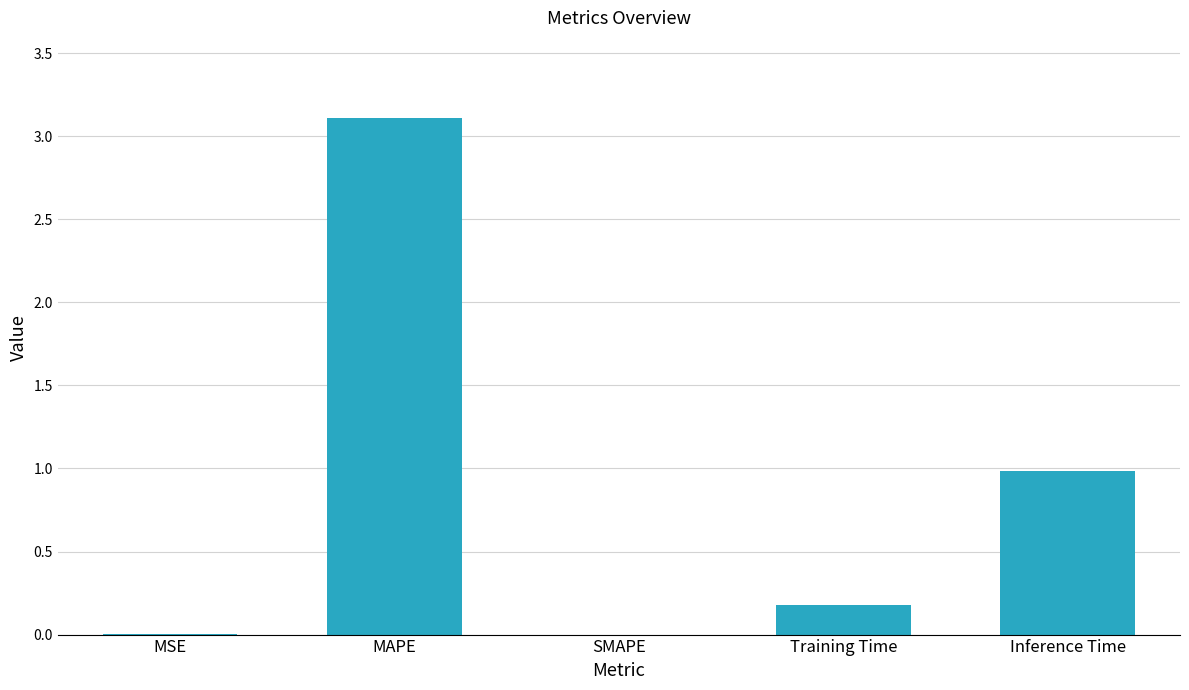

Which label corresponds to the largest value in the chart?

MAPE